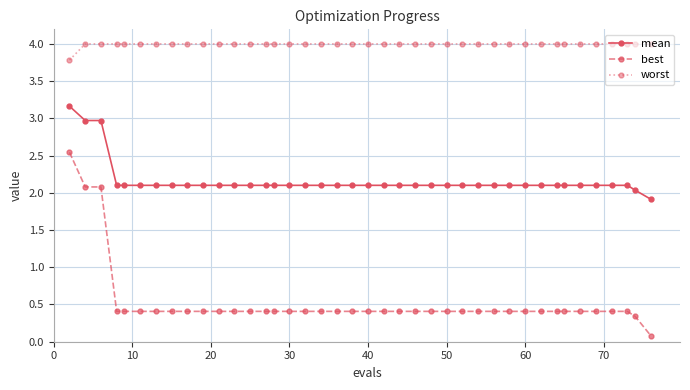

How many categories are shown in the chart?

40